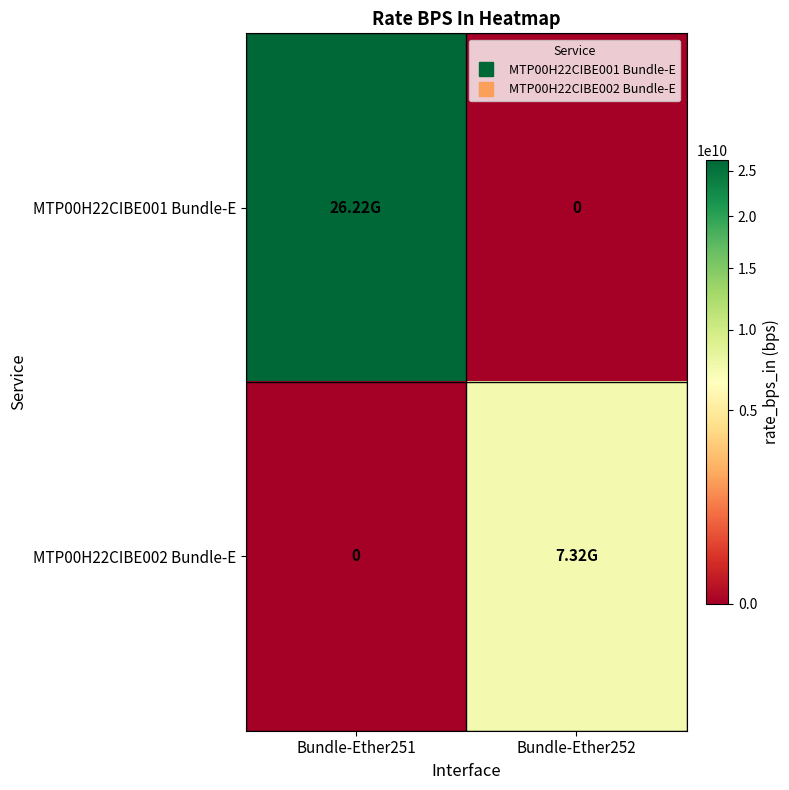

What is the difference between the MTP00H22CIBE002 Bundle-E values at Bundle-Ether251 and Bundle-Ether252?

7324918000